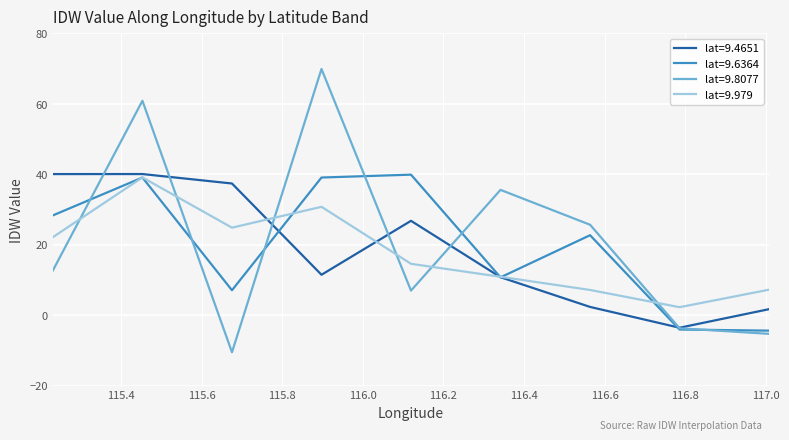

What is the lowest value of the lat=9.979 series?

2.3